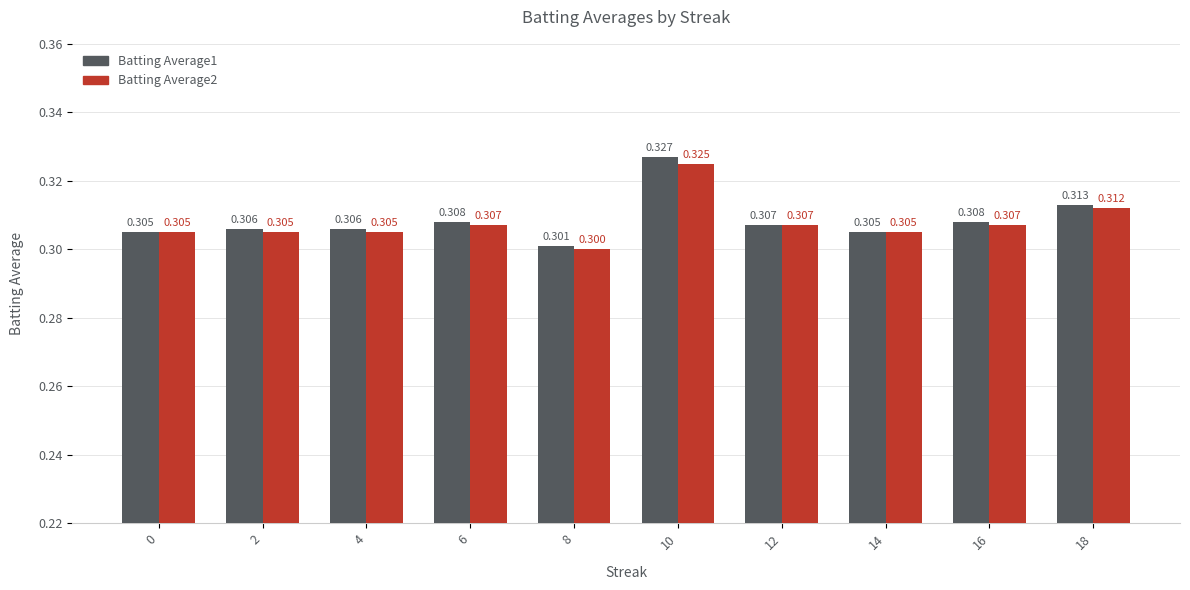

Reading left to right, extract all data points from this chart.

Batting Average1: 0=0.3	2=0.3	4=0.3	6=0.3	8=0.3	10=0.3	12=0.3	14=0.3	16=0.3	18=0.3
Batting Average2: 0=0.3	2=0.3	4=0.3	6=0.3	8=0.3	10=0.3	12=0.3	14=0.3	16=0.3	18=0.3